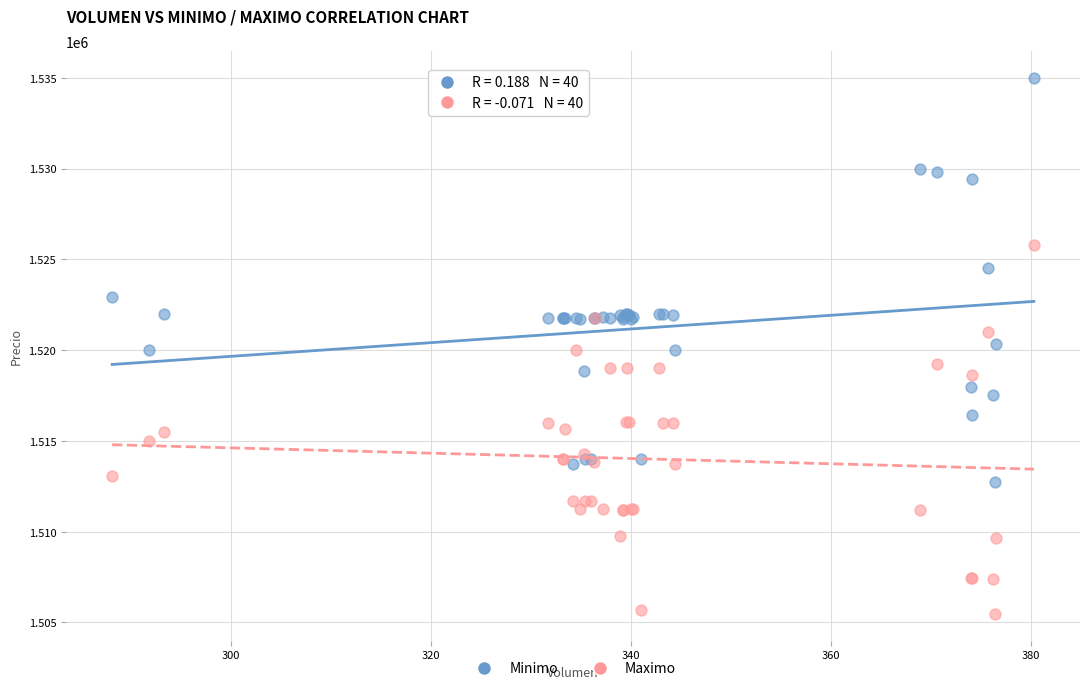

What is the X range (max minus min) for the scatter plot?

92.2